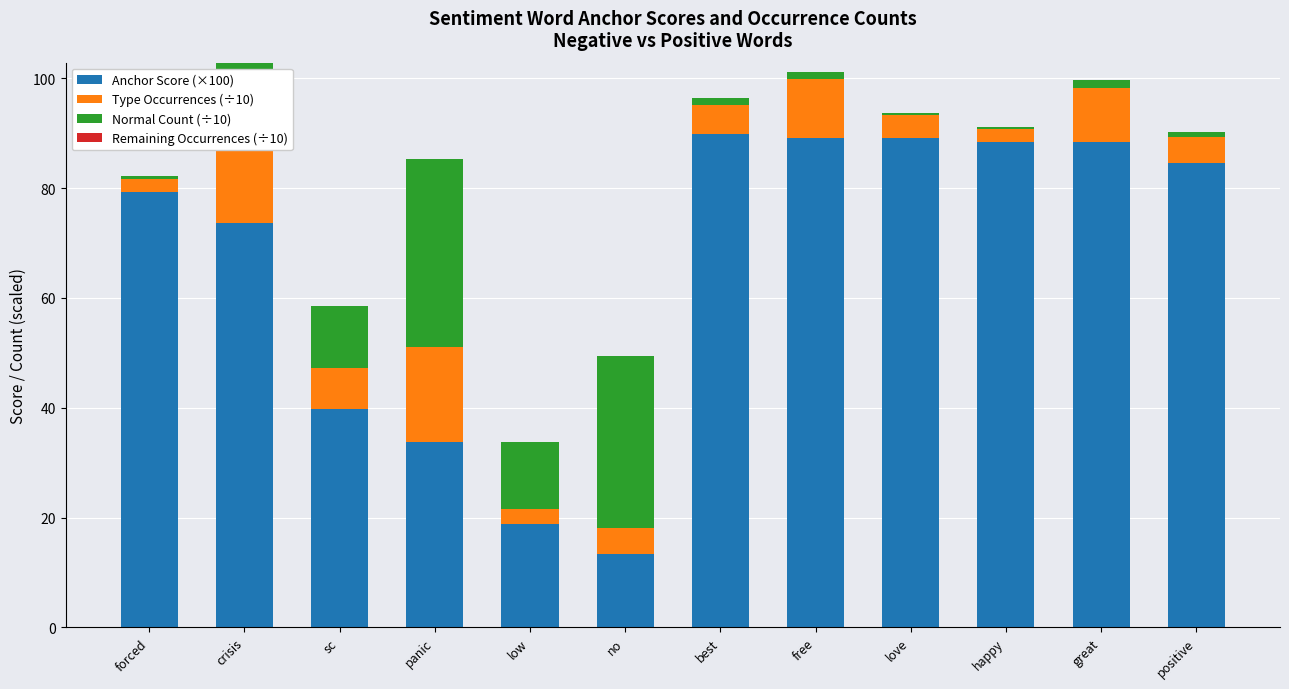

Where does the Anchor Score (×100) series first go above 84?

best